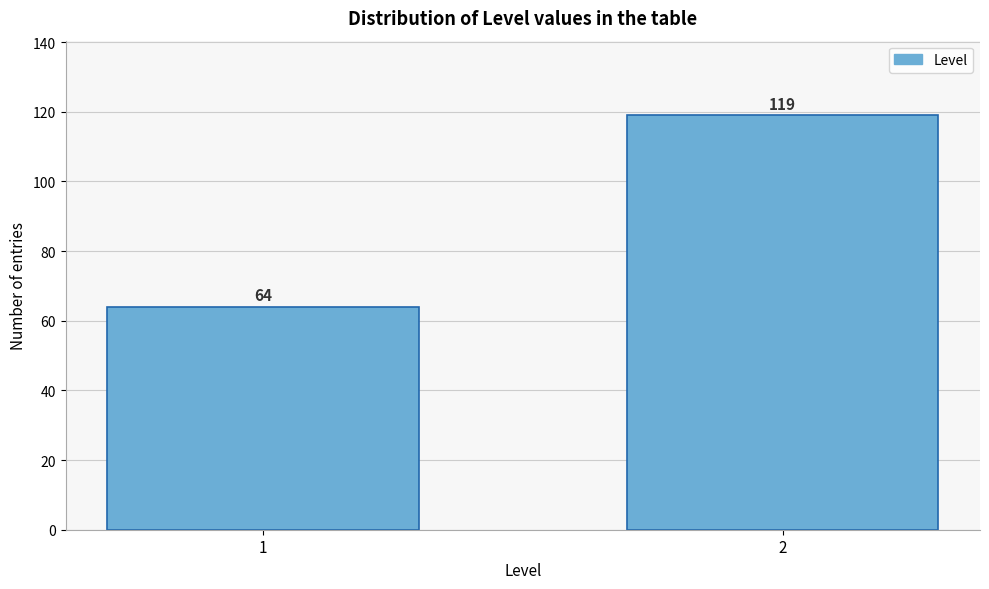

Reading left to right, transcribe all the data shown in this chart.

1=64	2=119